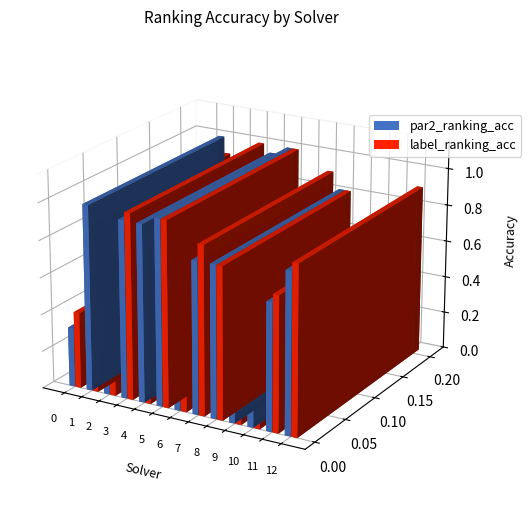

What is the value of the label_ranking_acc bar at the 11th from the left?

0.1